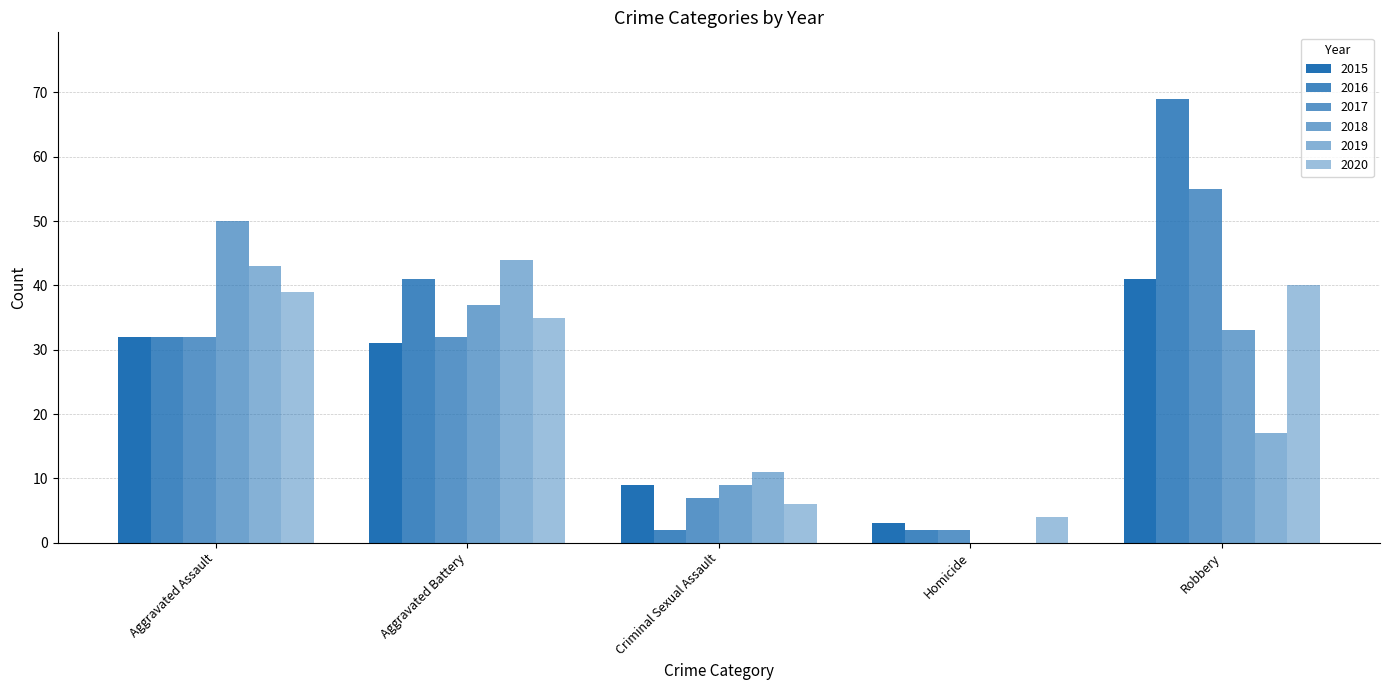

True or false: 2019 has a value of -28 at Homicide.

False